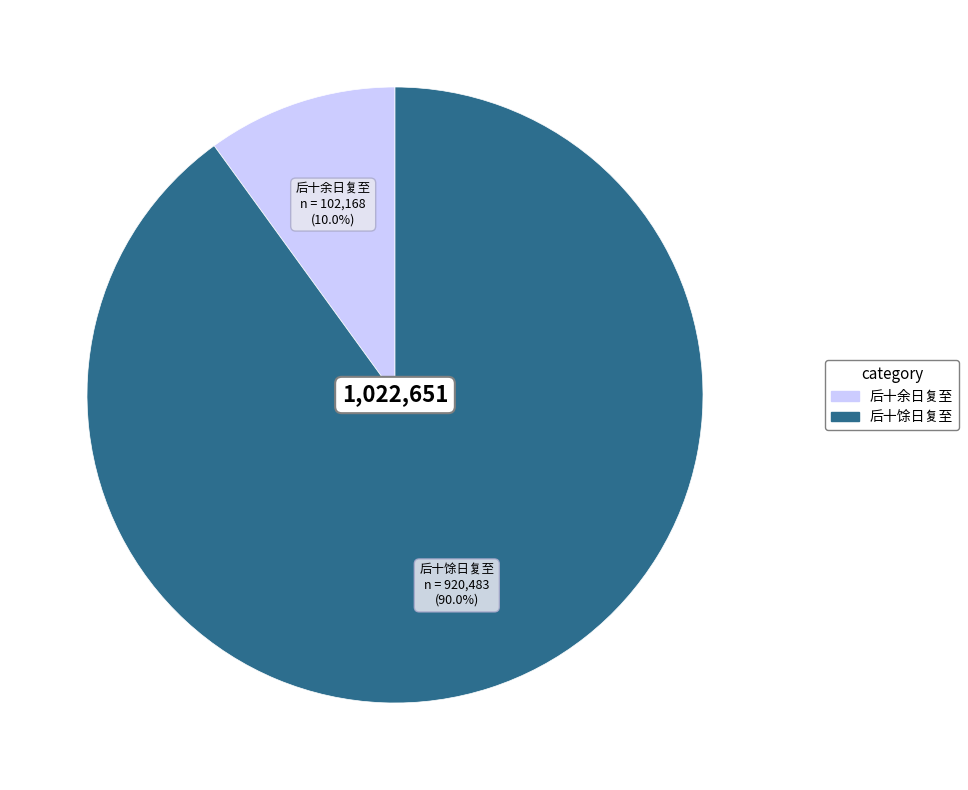

Which slice represents more than half of the pie?

后十馀日复至